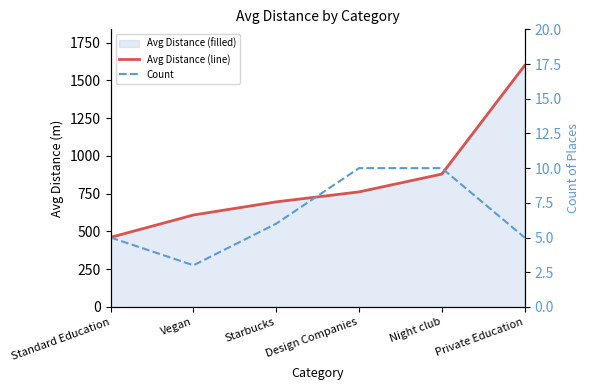

What is the value of the Count point at the 1st from the left?

5